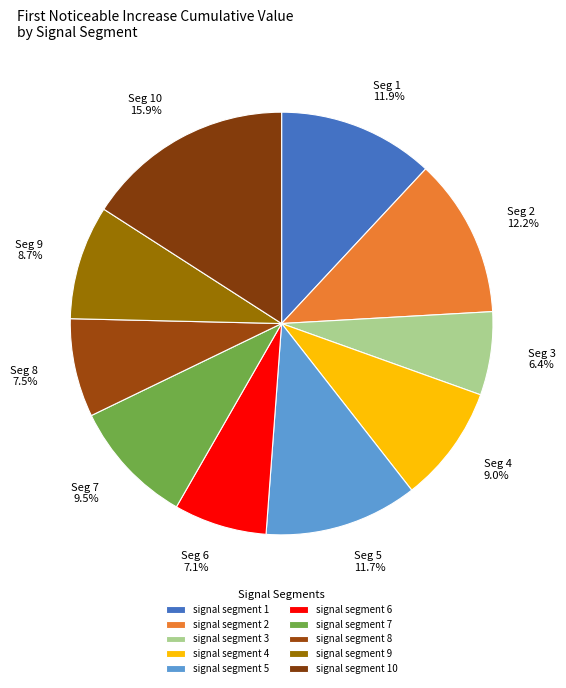

Does signal segment 1 account for over 50% of the chart?

No